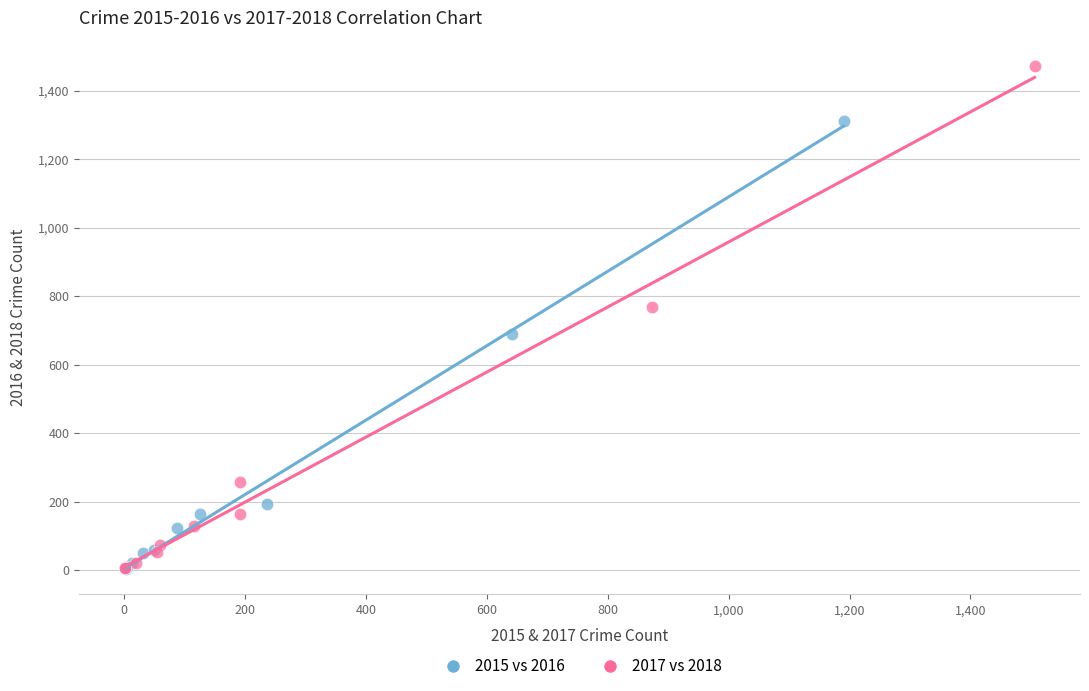

Which series contains the highest Y value?

2017 vs 2018